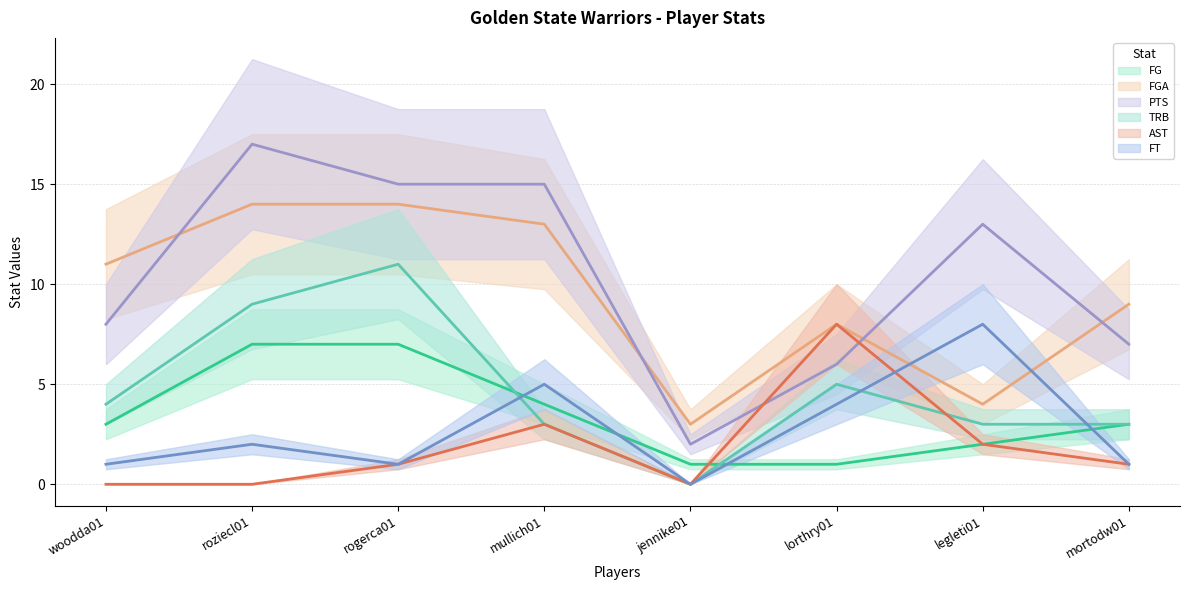

How many intersections are there between TRB (mean) and AST (mean)?

1